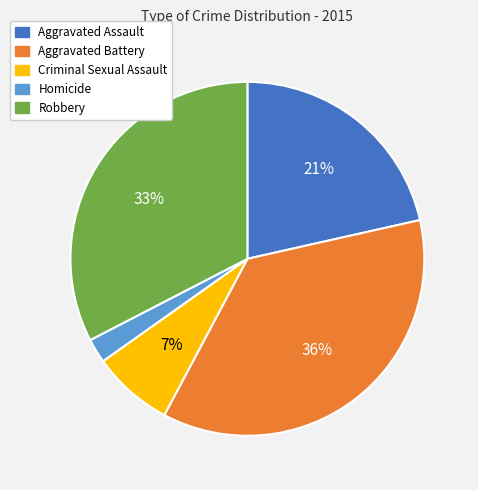

Between Aggravated Battery and Homicide, which is larger?

Aggravated Battery